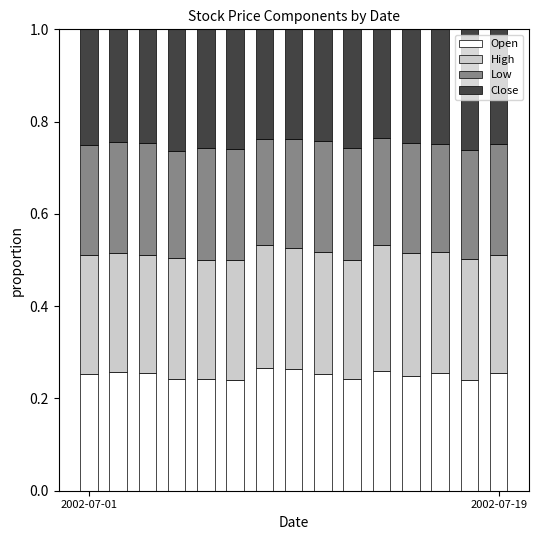

What is the sum of all Open values?

3.8